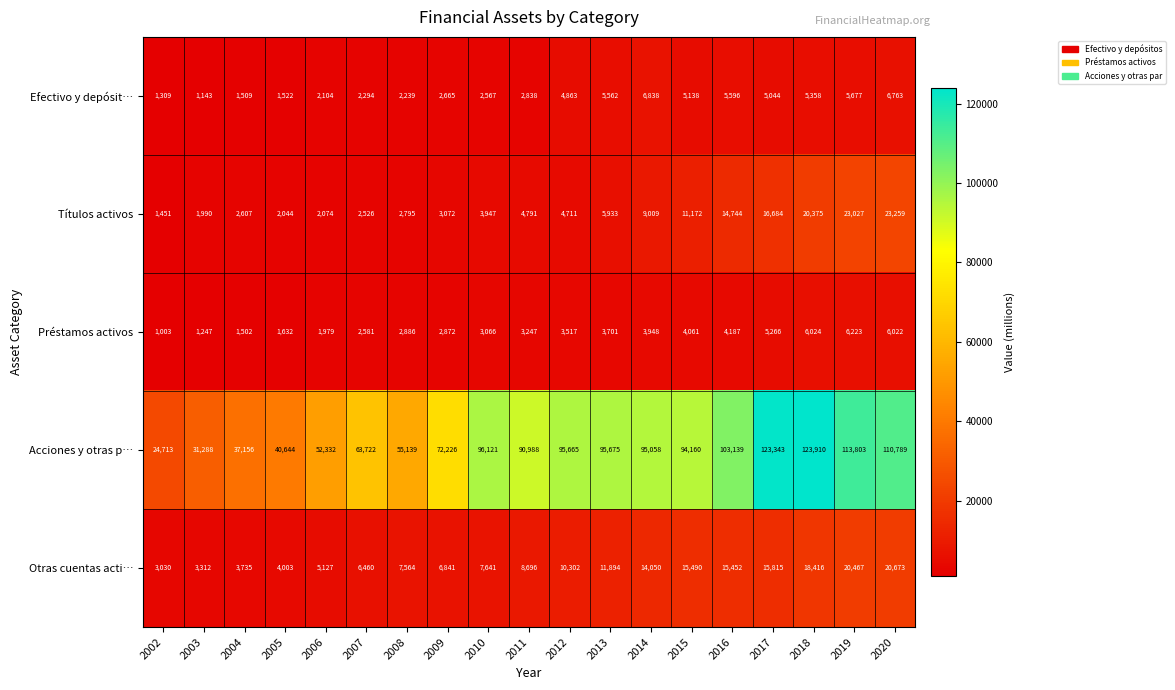

At which category does the chart reach its peak across all series?

2018